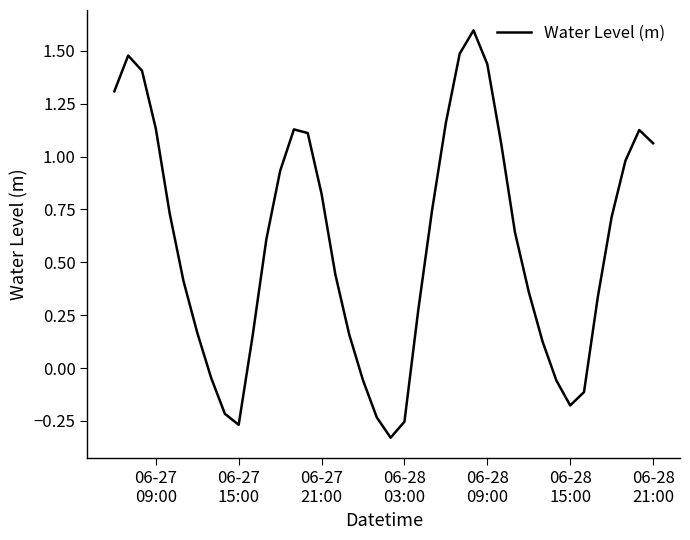

How many lines are shown in the chart?

1